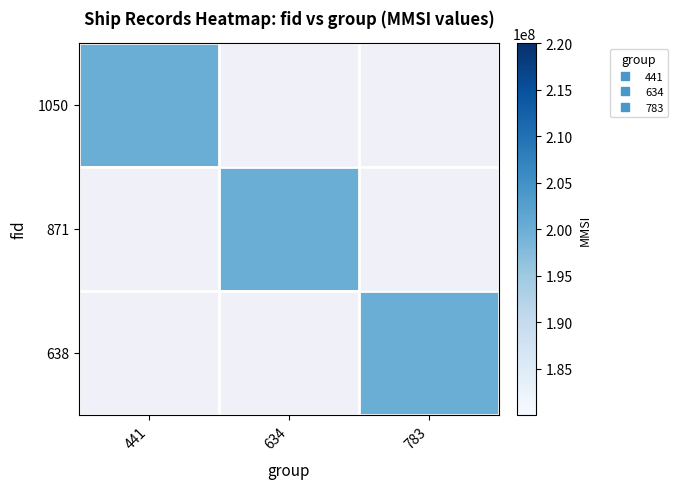

What is the highest value of the 441 series?

200013050